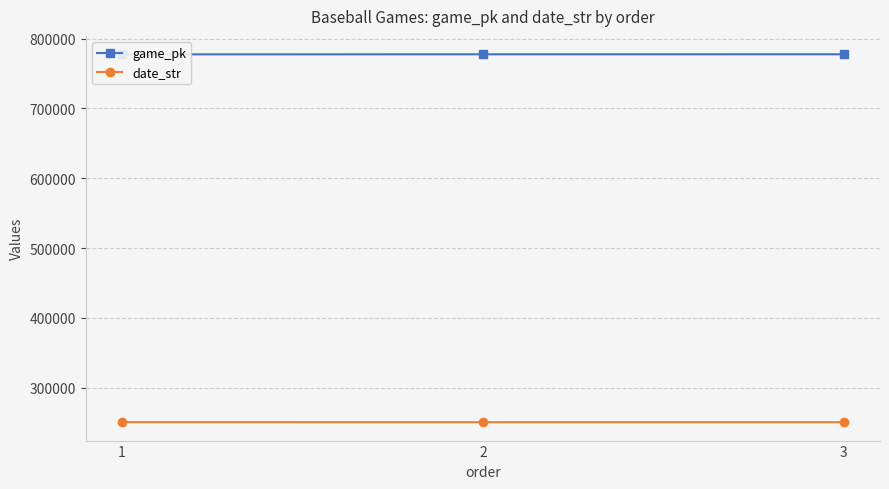

What is the difference between the maximum and minimum values in the game_pk series?

118